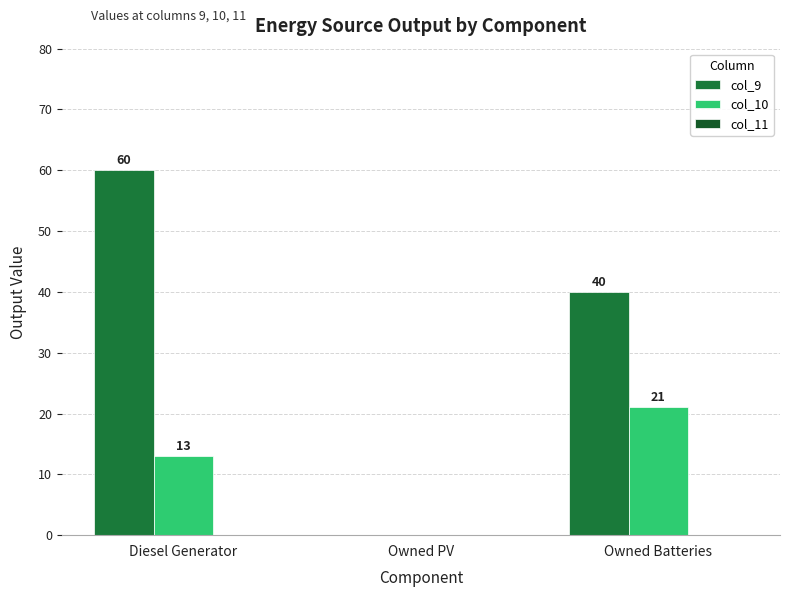

How many data points in col_9 are above 39?

2